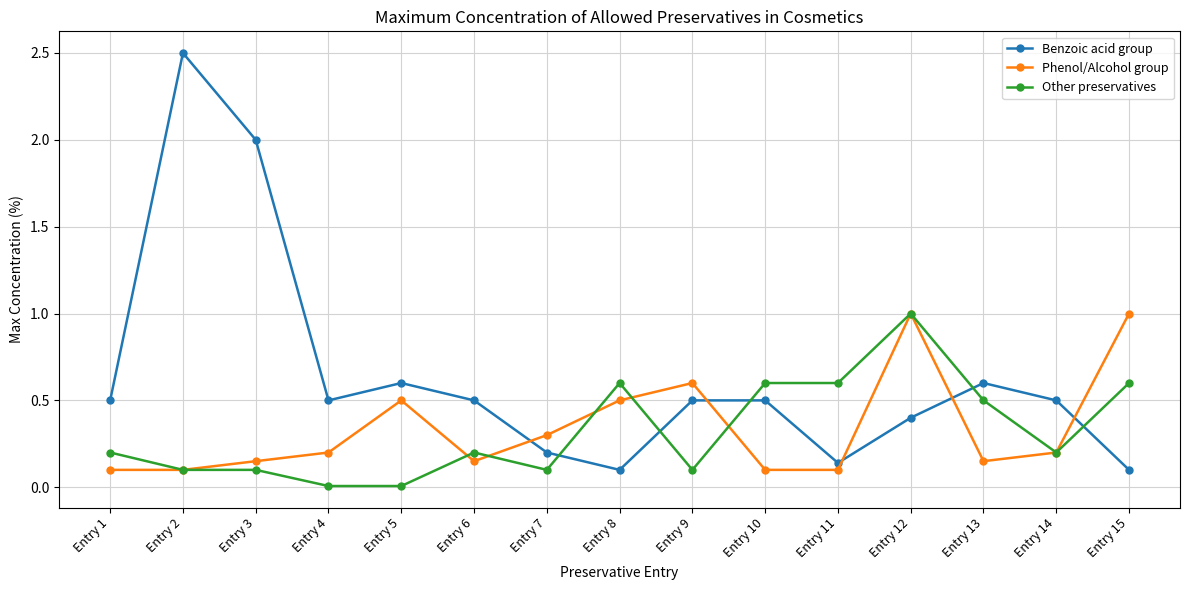

Is the value of Phenol/Alcohol group at Entry 2 greater than the value of Benzoic acid group at Entry 4?

No